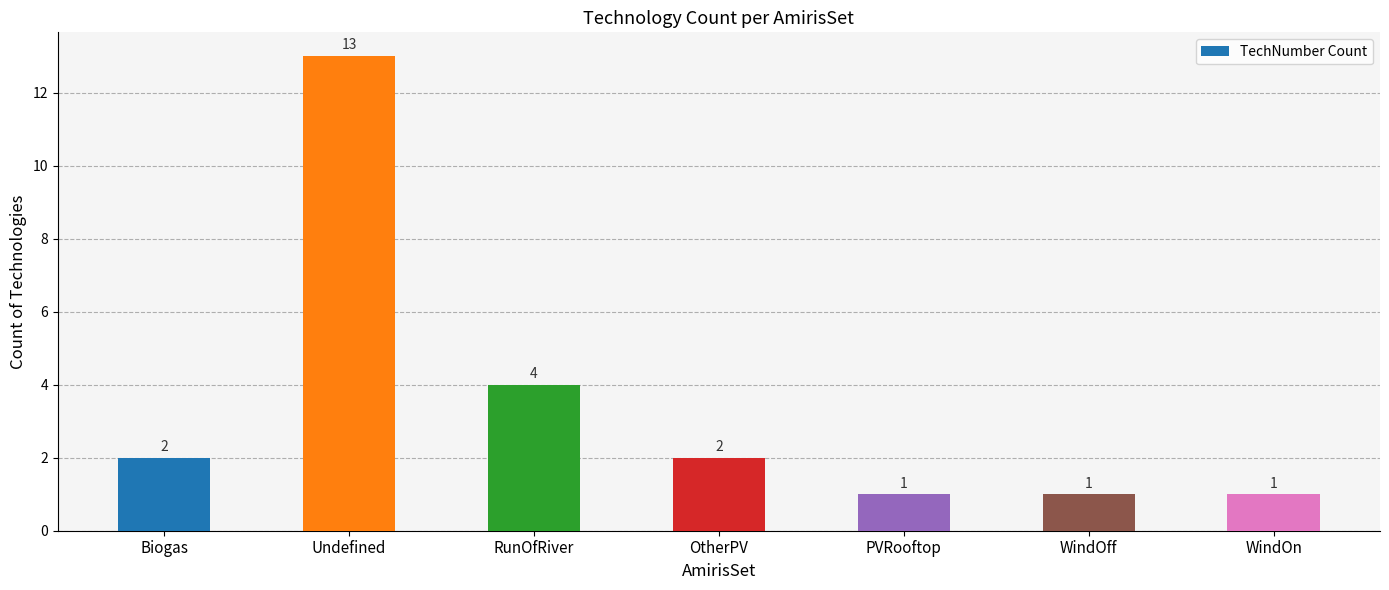

What is the greatest value displayed?

13